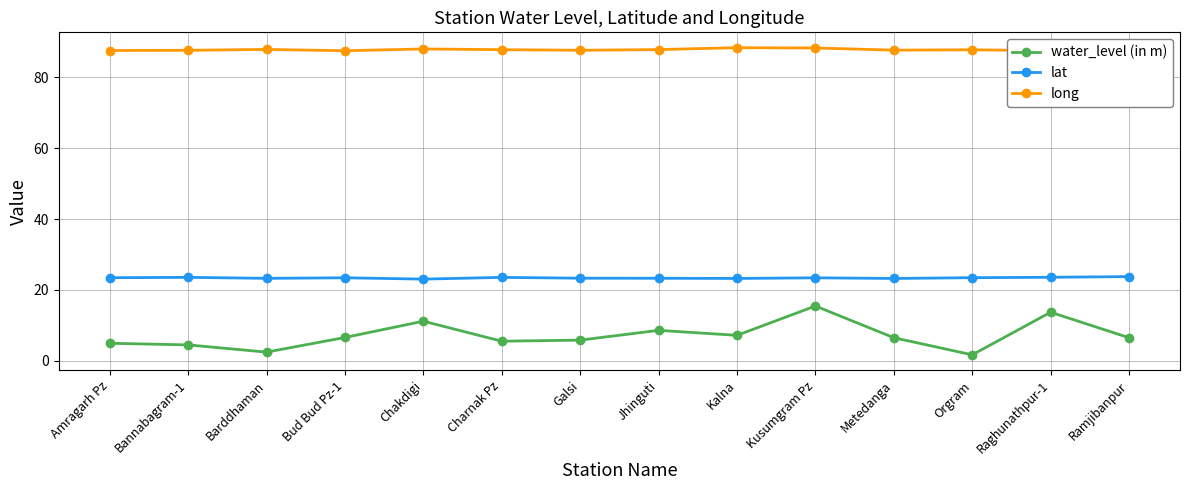

Where is the first local minimum for lat?

Barddhaman